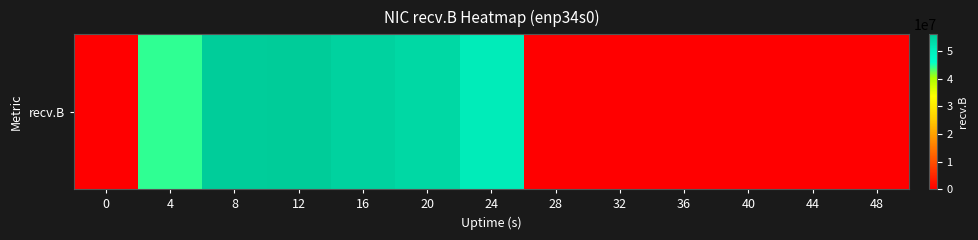

What is the approximate value at 12, to the nearest 10?

56095520